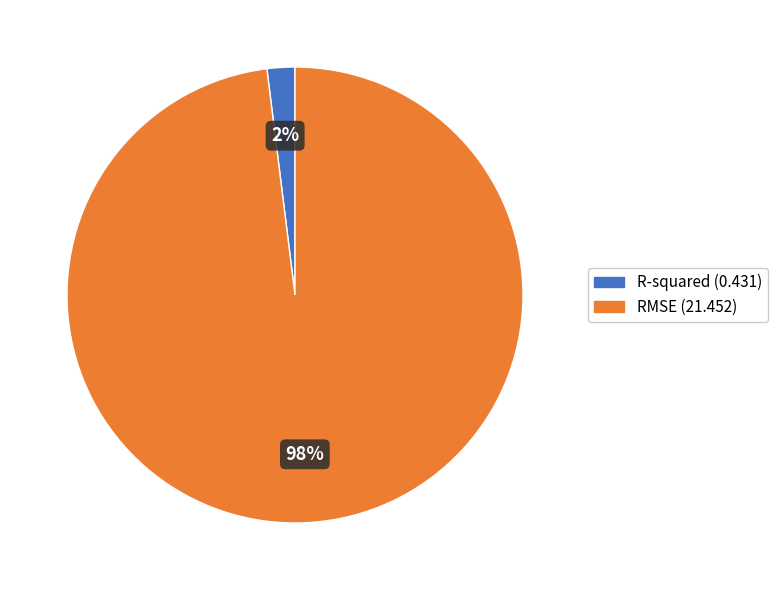

To the nearest percent, what portion does RMSE represent?

98%